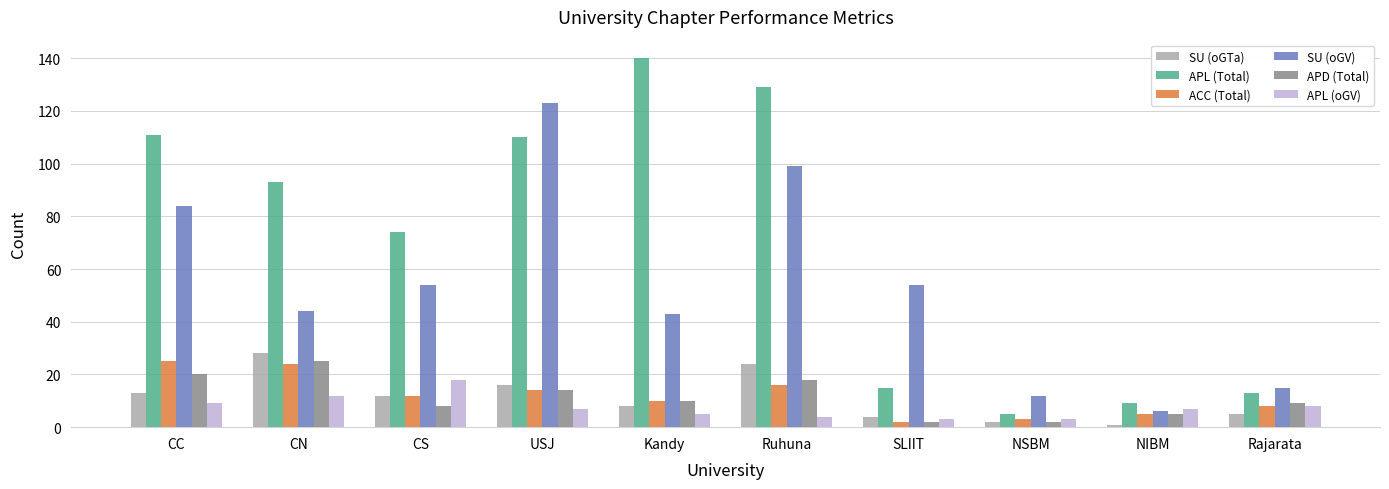

How many bars are there in total?

60